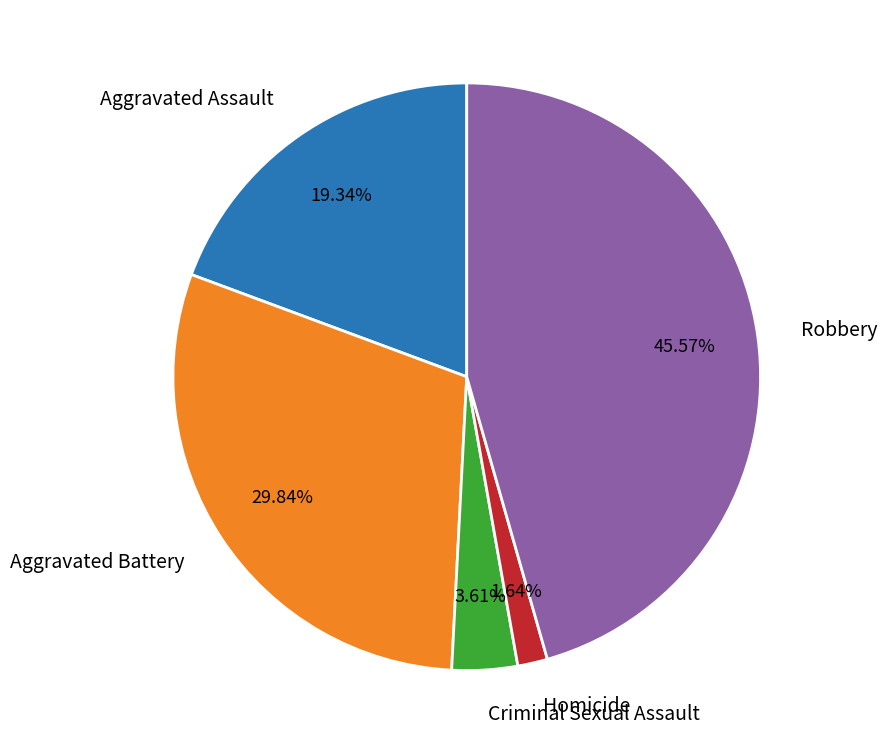

To the nearest percent, what is the difference between the largest and smallest slice percentages?

44%